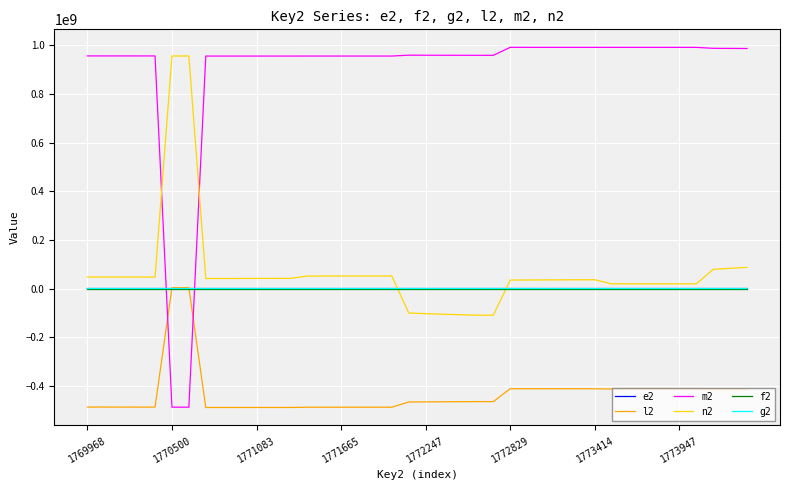

Which series has the widest spread of values?

m2